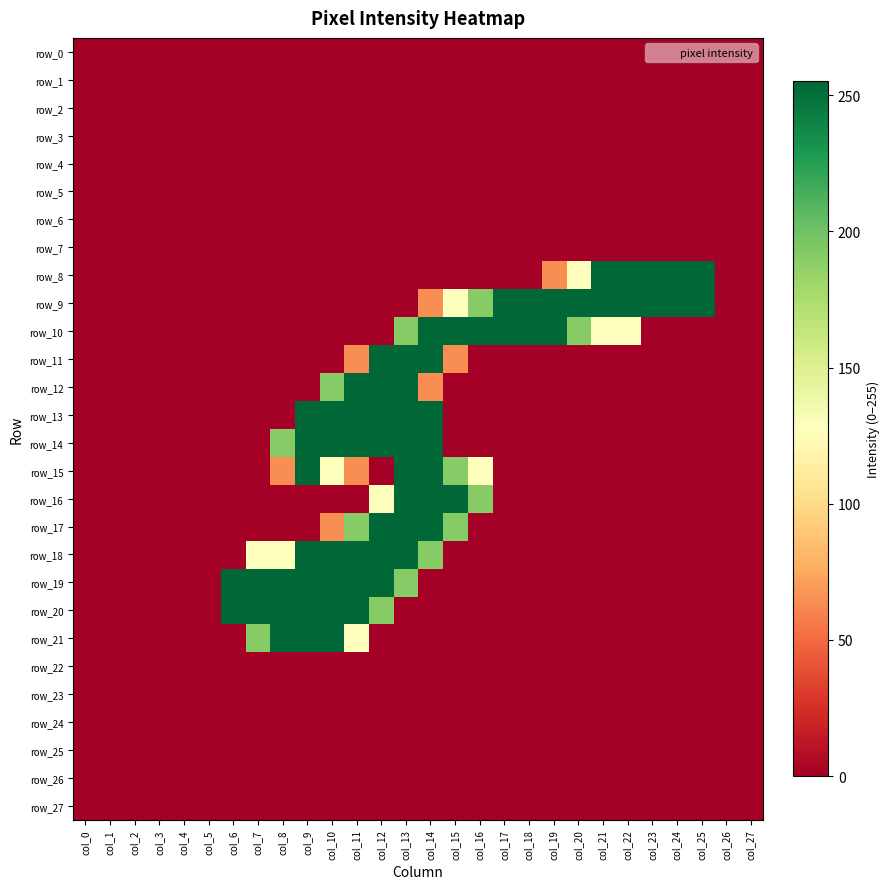

Which has a higher value, col_13 or col_25?

col_13